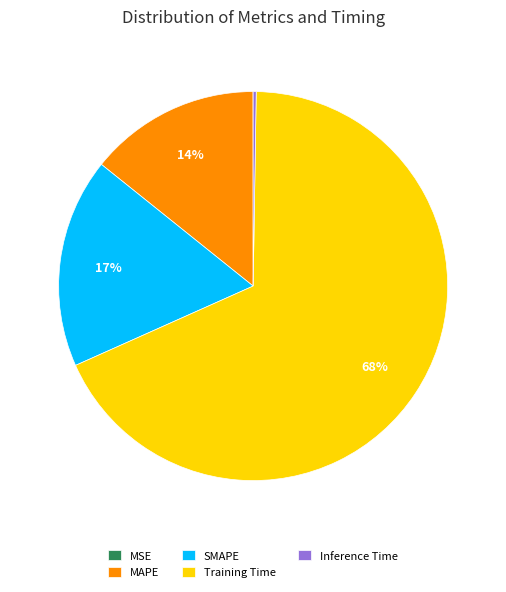

Which slice represents more than half of the pie?

Training Time